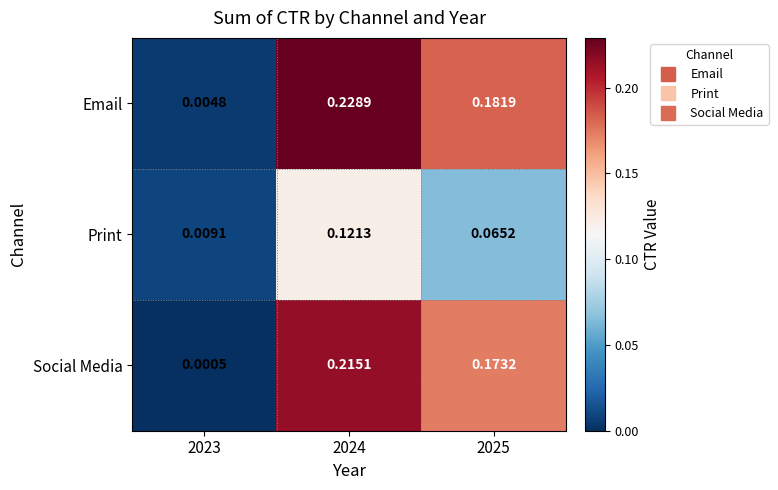

Which series has the widest spread of values?

Email